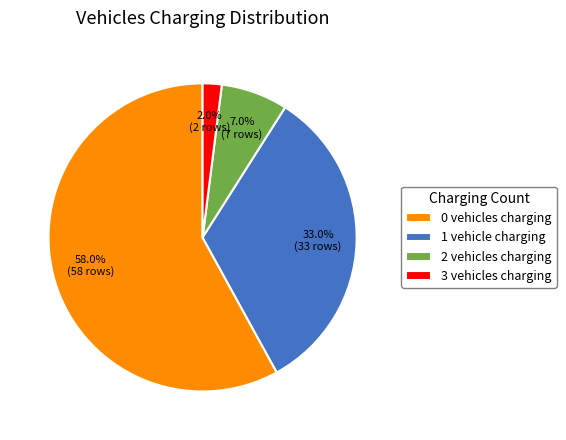

To the nearest percent, what is the difference between the largest and smallest slice percentages?

56%